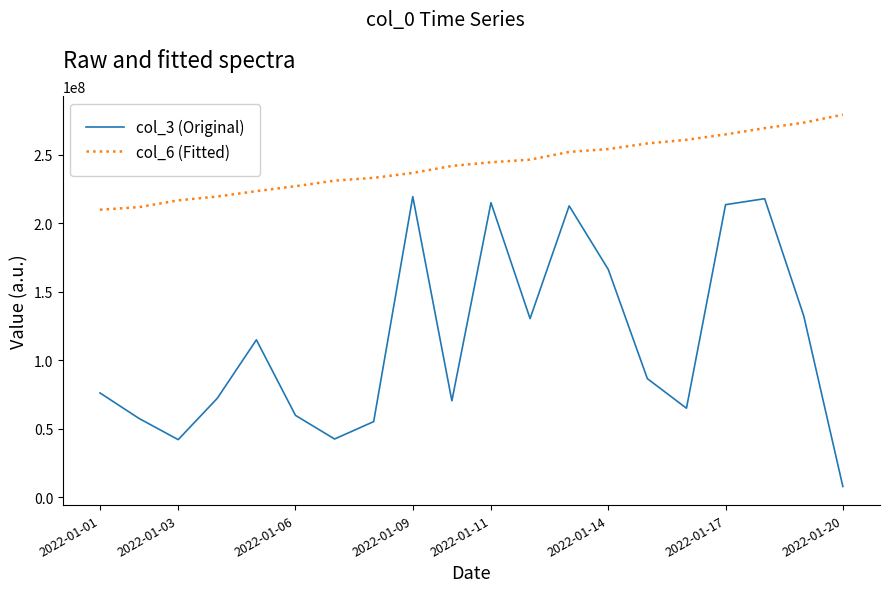

What is the maximum value shown in the chart?

279224945